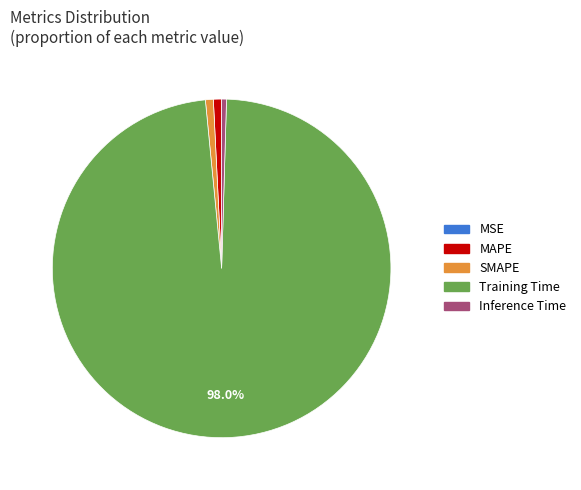

Between Training Time and Inference Time, which is larger?

Training Time